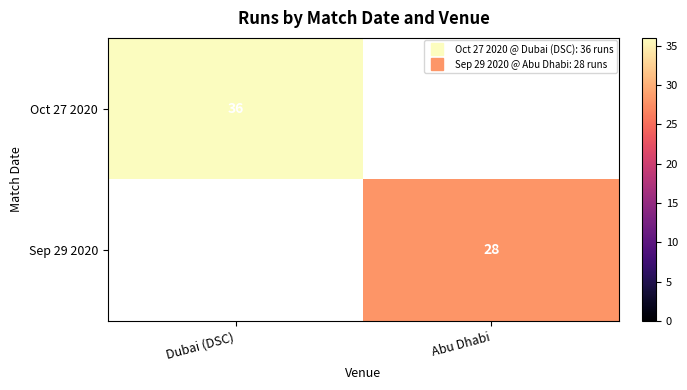

Which label corresponds to the smallest value in the chart?

Abu Dhabi